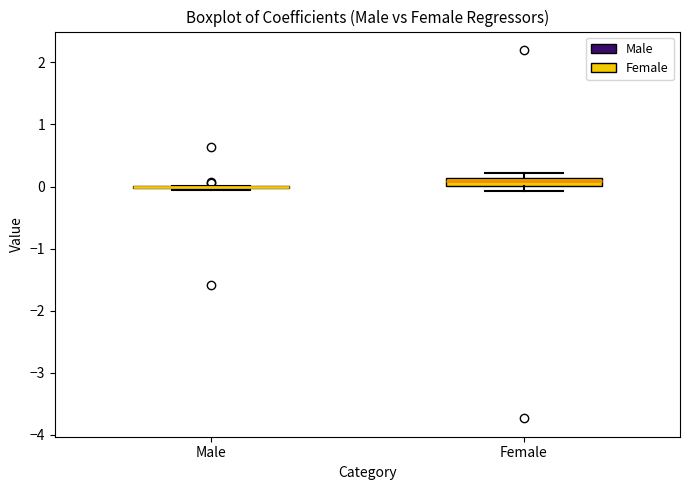

Which box is the tallest, from its lower edge to its upper edge?

Female